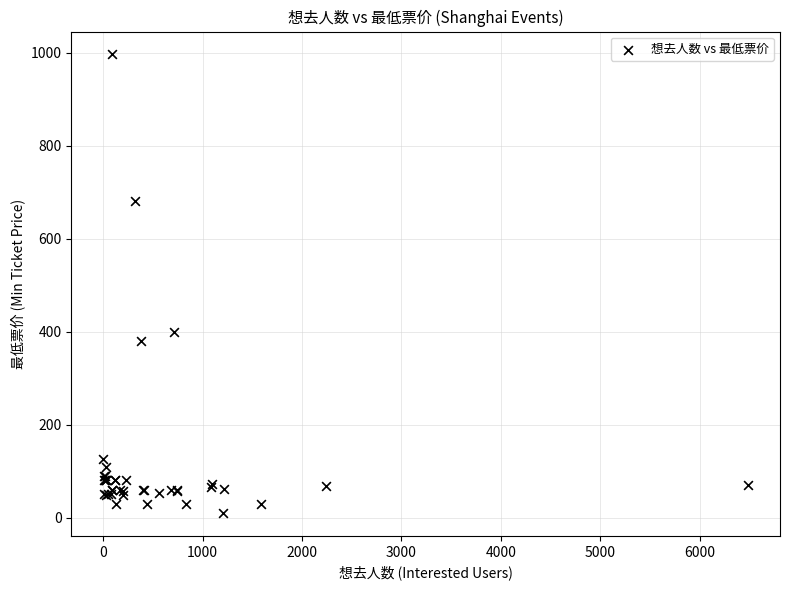

What Y value in the scatter plot is closest to 503?

399.0